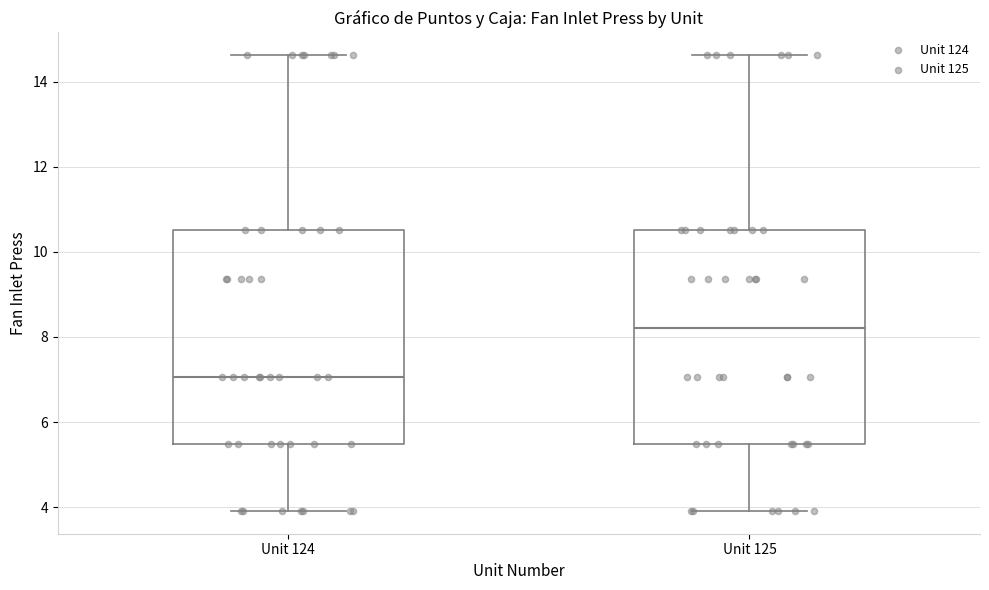

Where does the median line of the box for Unit 124 sit on the y-axis? The values are not printed on the chart, so give them approximately, as read against the axis.

7.0